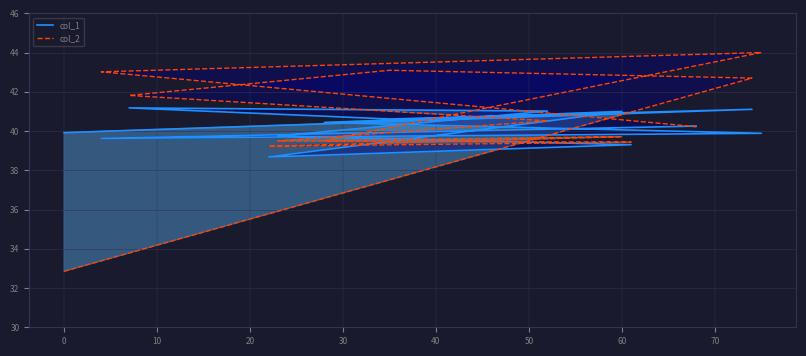

How many values in the col_2 series are below 40?

6